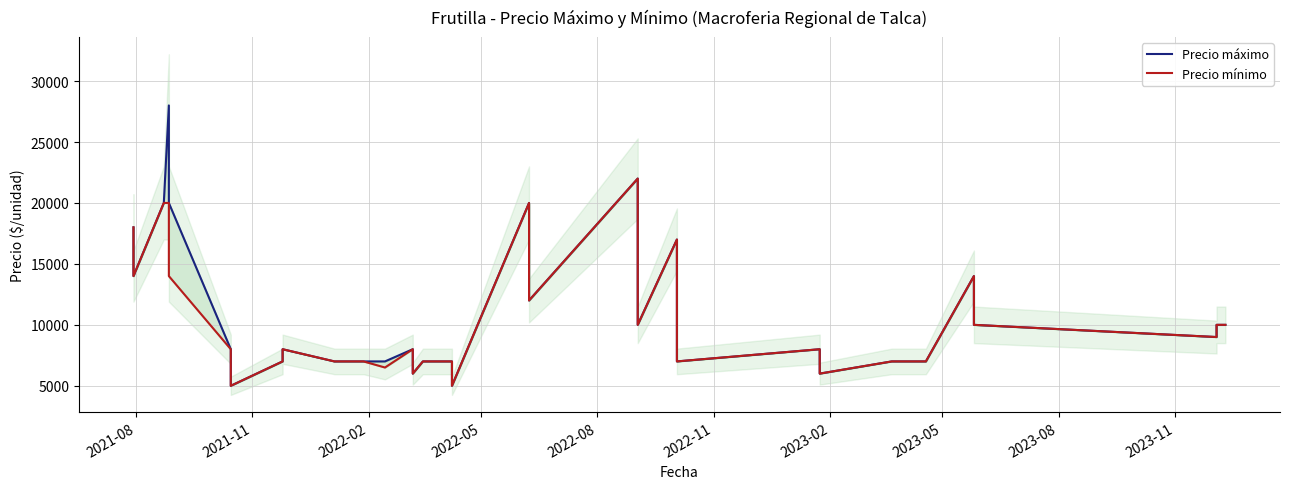

What is the maximum value for Precio máximo?

28000